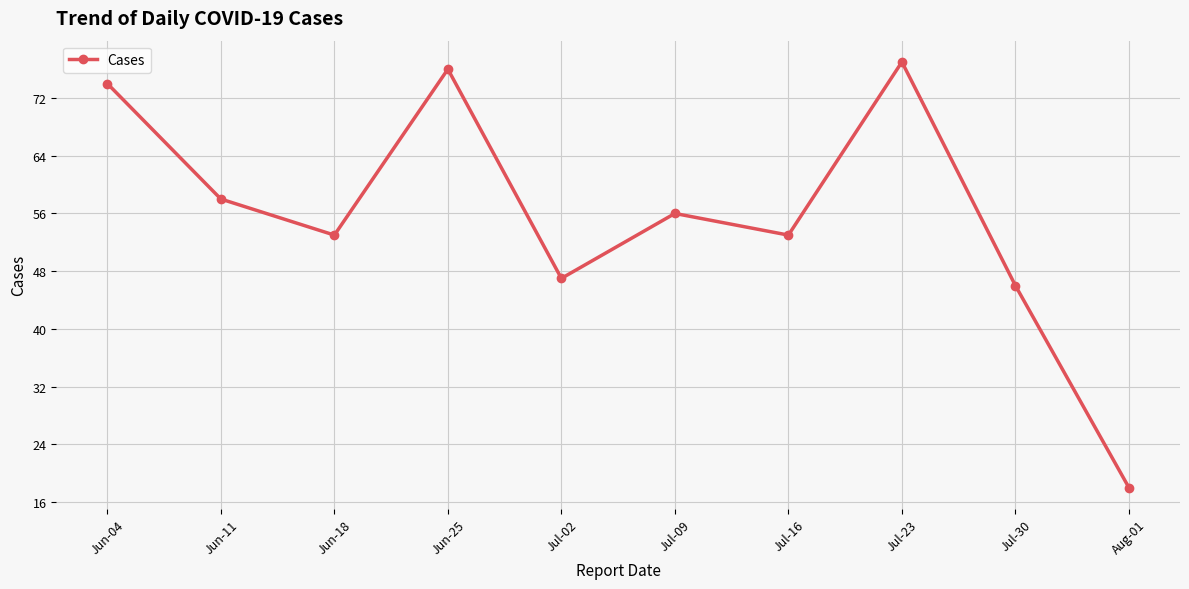

What is the label of the 9th point from the left?

Jul-30